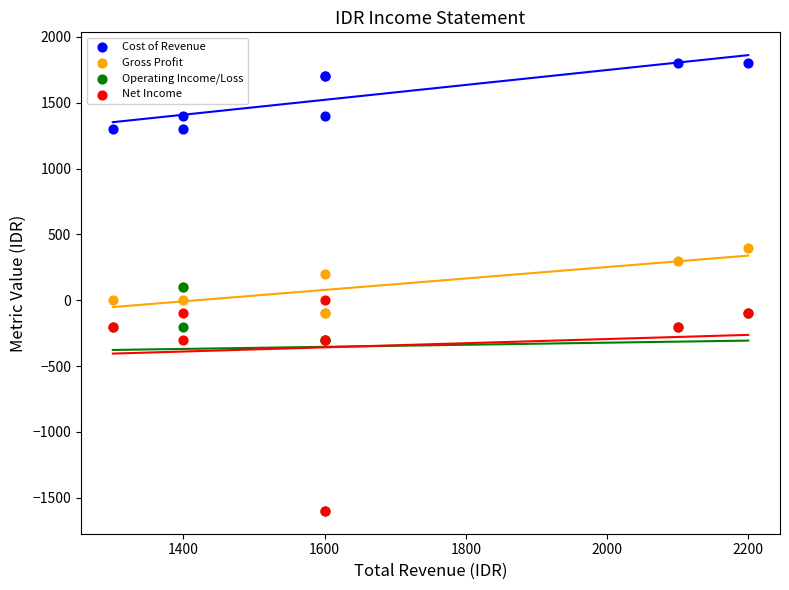

Which series has the largest Y range (max minus min)?

Operating Income/Loss